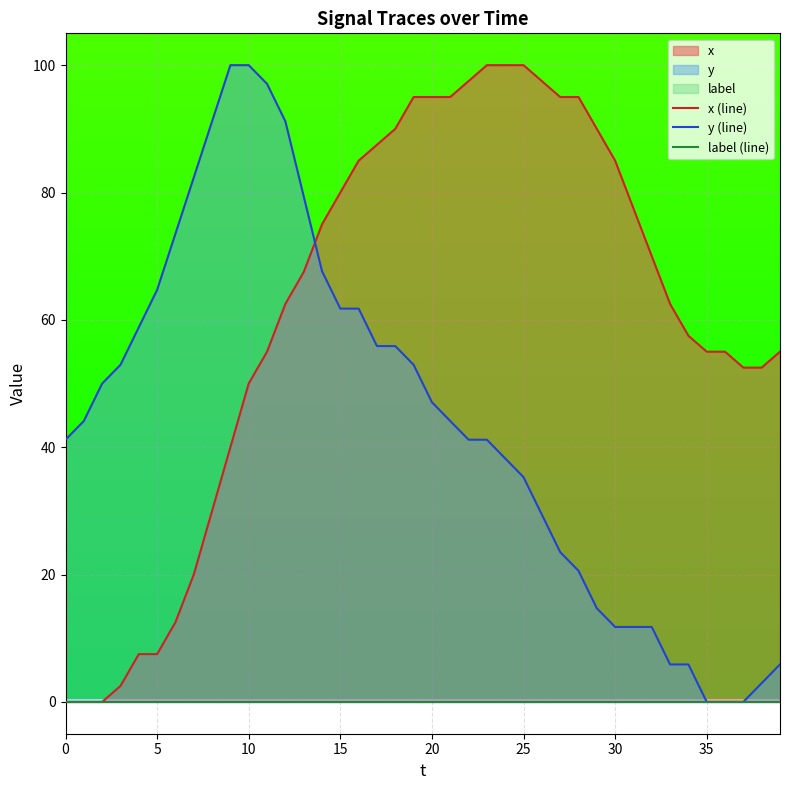

True or false: y (line) and label (line) intersect in this chart.

False